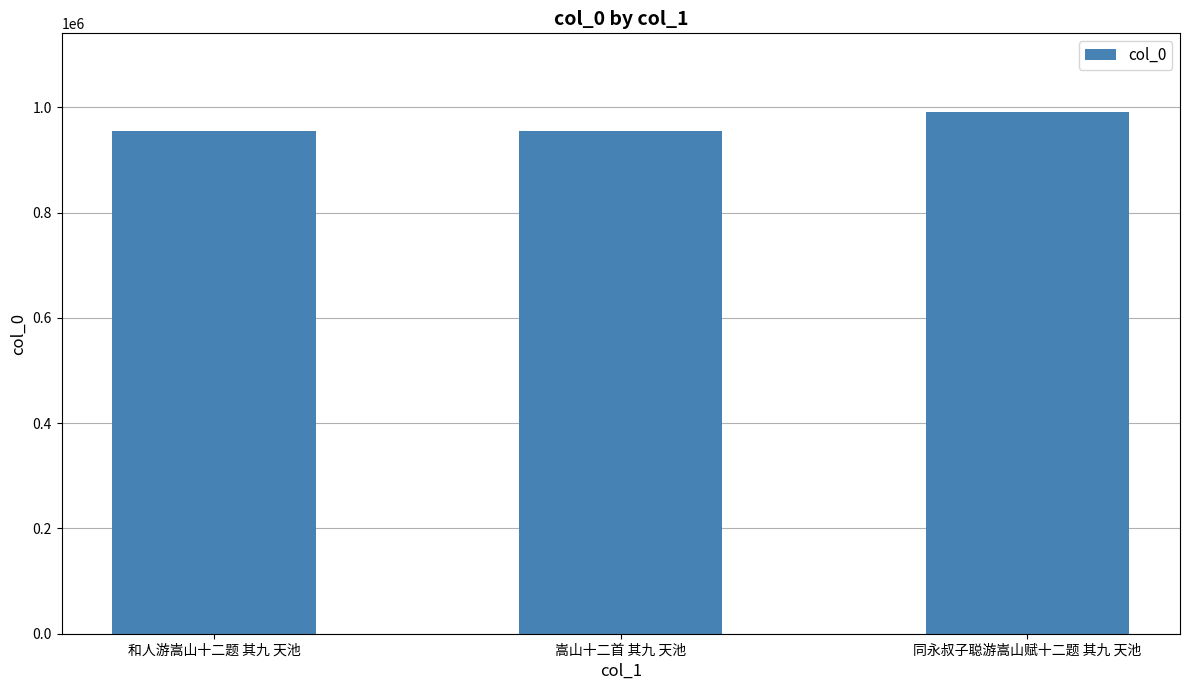

How many data points are less than 955493?

1